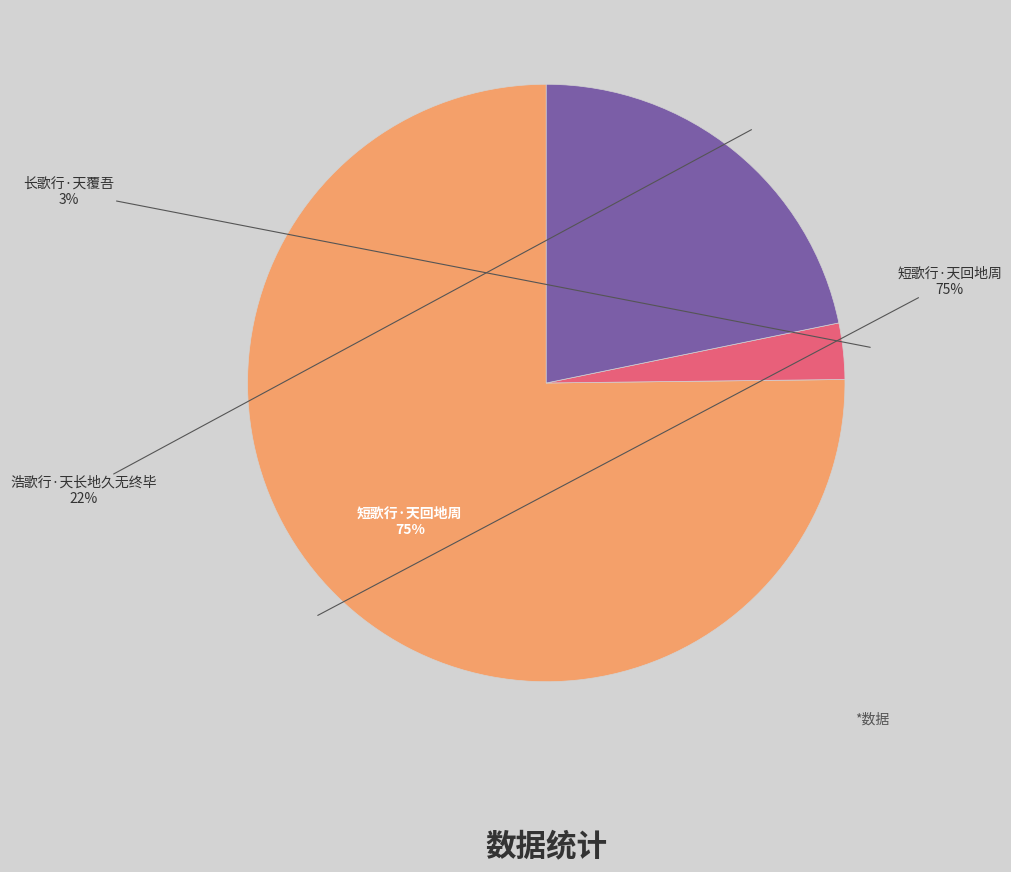

Is there a majority slice in this chart?

Yes